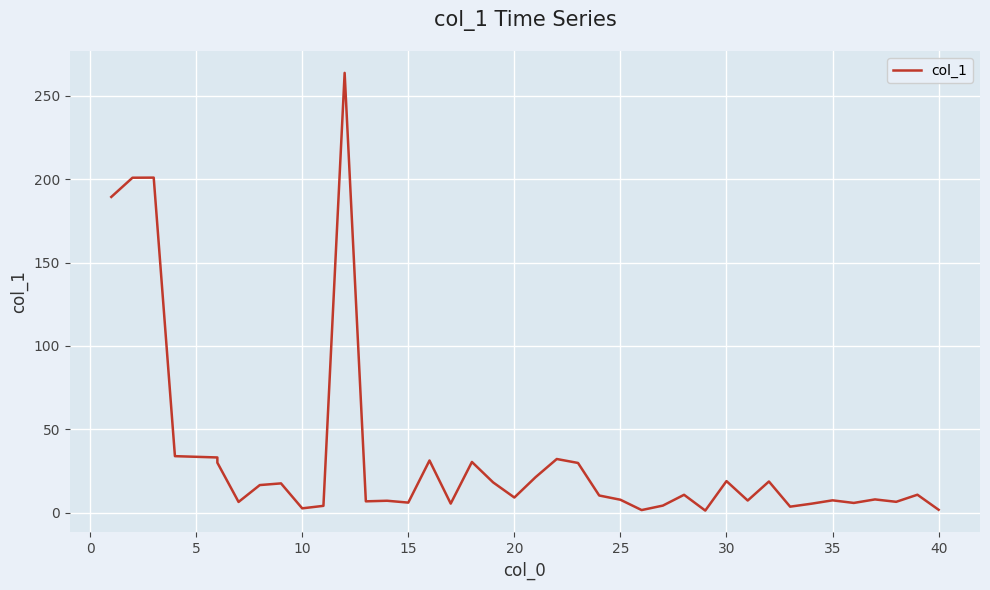

True or false: the data shows 6.4 at 25.

True